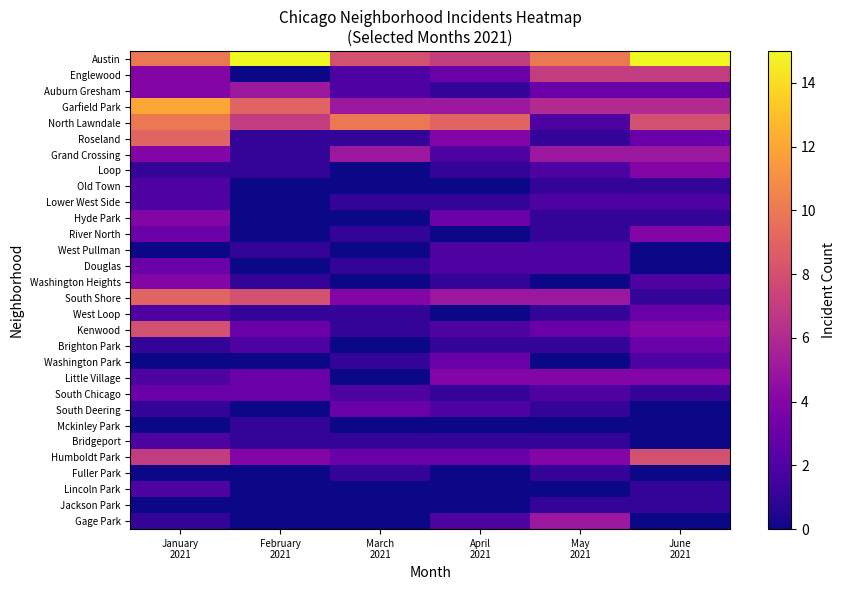

What is the maximum value shown in the chart?

15